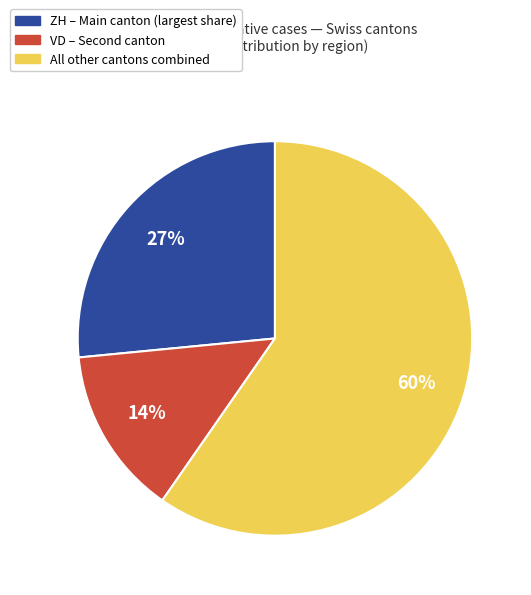

Does any single category account for the majority?

Yes